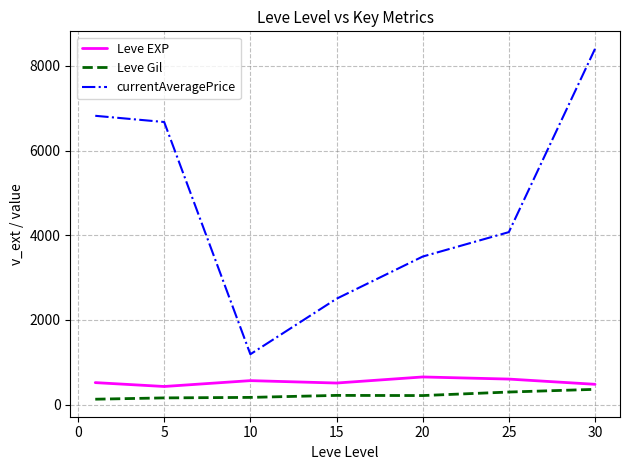

True or false: Leve EXP and currentAveragePrice intersect in this chart.

False